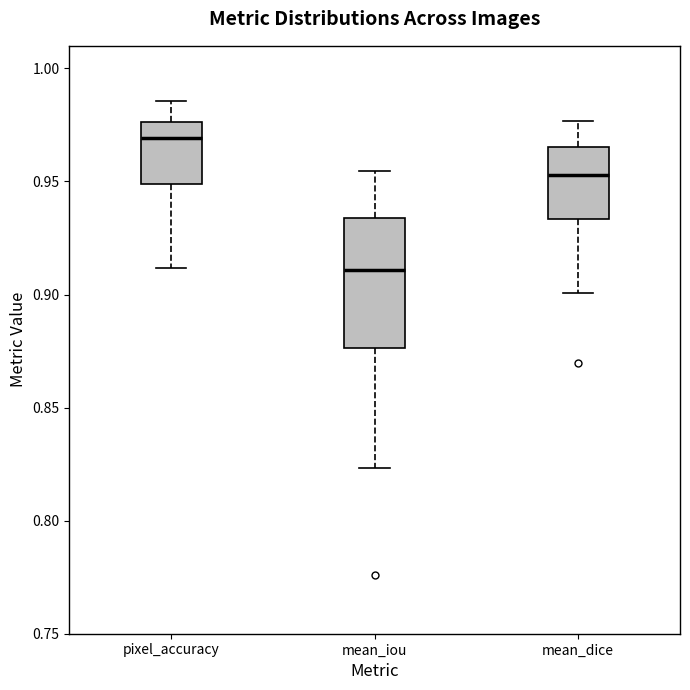

Reading left to right, read every box against the y-axis: the position of its median line, the range the box covers, and the ends of its whiskers. The values are not printed on the chart, so give them approximately, as read against the axis.

pixel_accuracy: median 0.970, box 0.950 to 0.975, whiskers 0.910 to 0.985
mean_iou: median 0.910, box 0.875 to 0.935, whiskers 0.825 to 0.955
mean_dice: median 0.955, box 0.935 to 0.965, whiskers 0.900 to 0.975